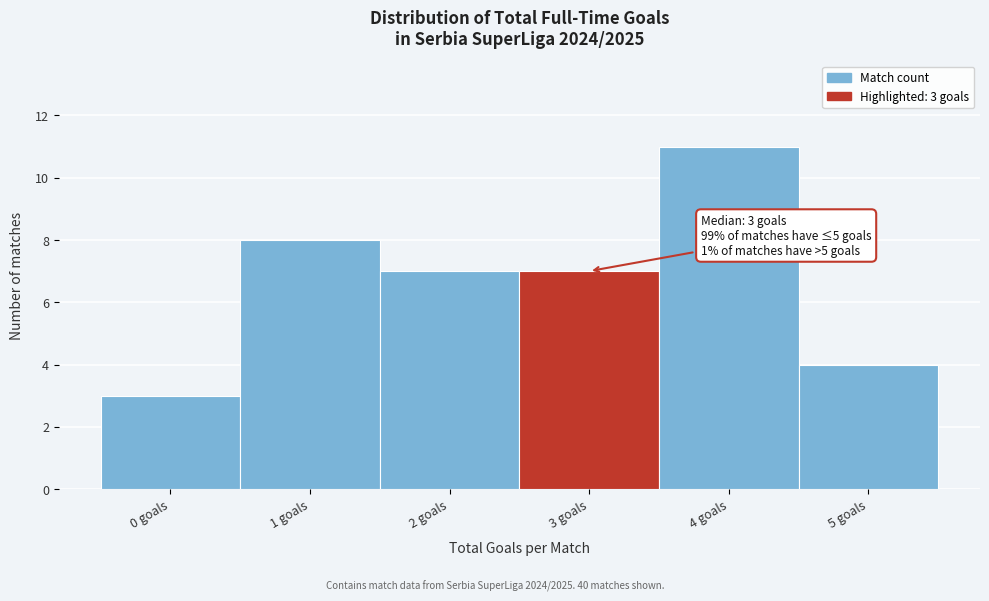

Over which range of the x-axis is the bar tallest?

3.5 to 4.5